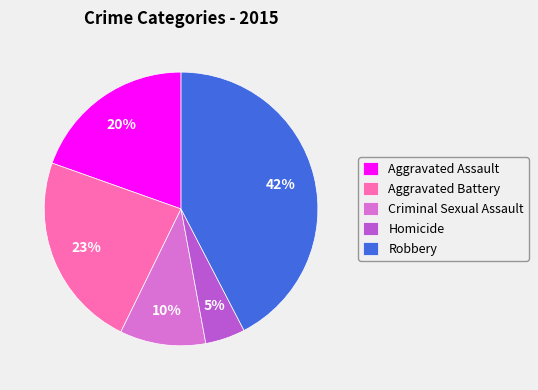

To the nearest percent, what percentage of the pie is Robbery?

42%